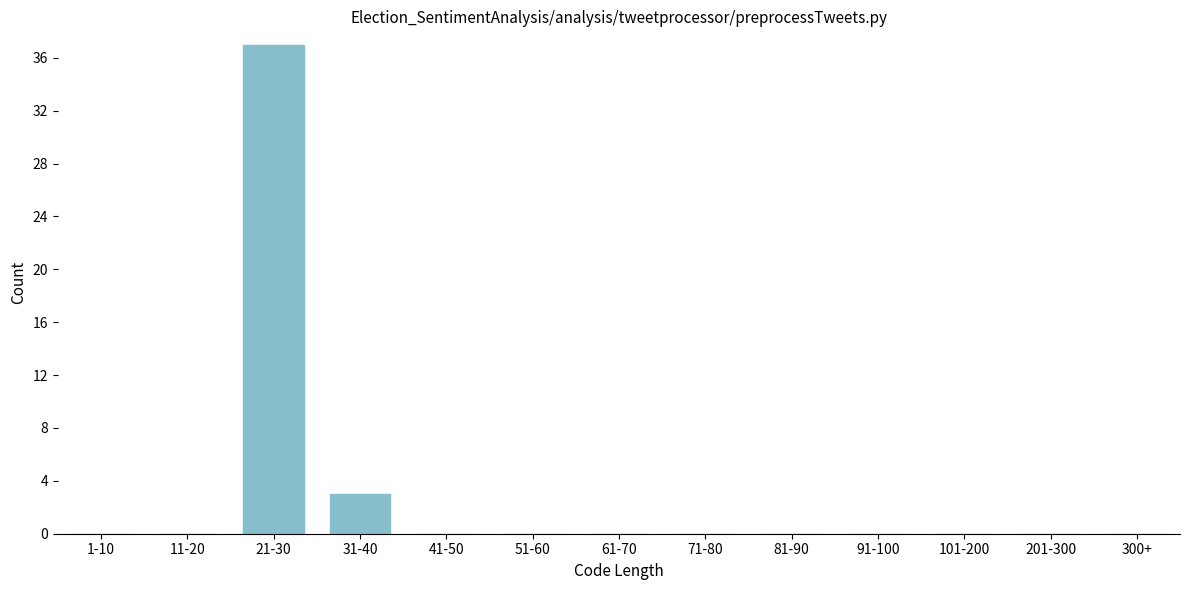

Reading left to right, extract all data points from this chart.

1-10=0	11-20=0	21-30=37	31-40=3	41-50=0	51-60=0	61-70=0	71-80=0	81-90=0	91-100=0	101-200=0	201-300=0	300+=0